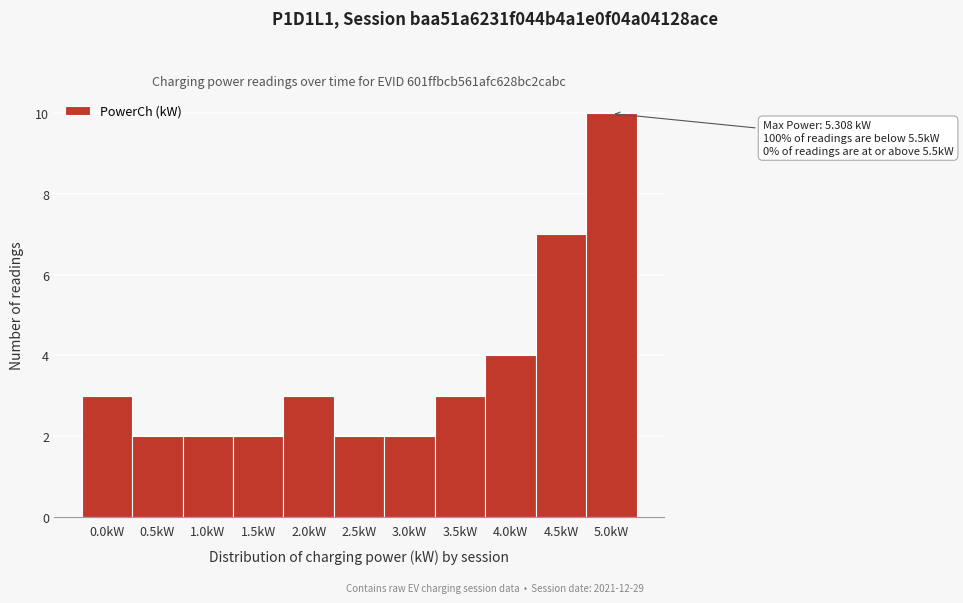

Reading left to right, transcribe all the data shown in this chart.

0.0kW=3	0.5kW=2	1.0kW=2	1.5kW=2	2.0kW=3	2.5kW=2	3.0kW=2	3.5kW=3	4.0kW=4	4.5kW=7	5.0kW=10